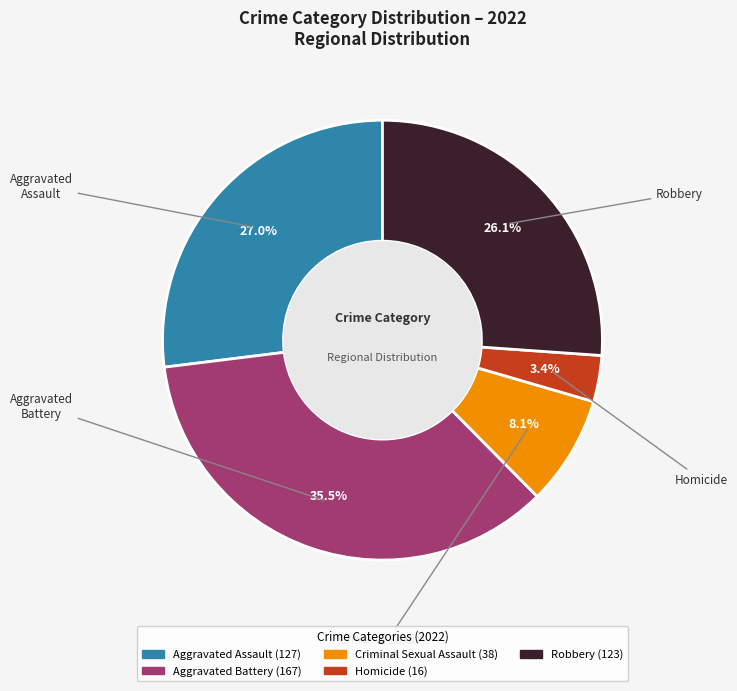

Rank the categories by value from lowest to highest.

Homicide, Criminal Sexual Assault, Robbery, Aggravated Assault, Aggravated Battery